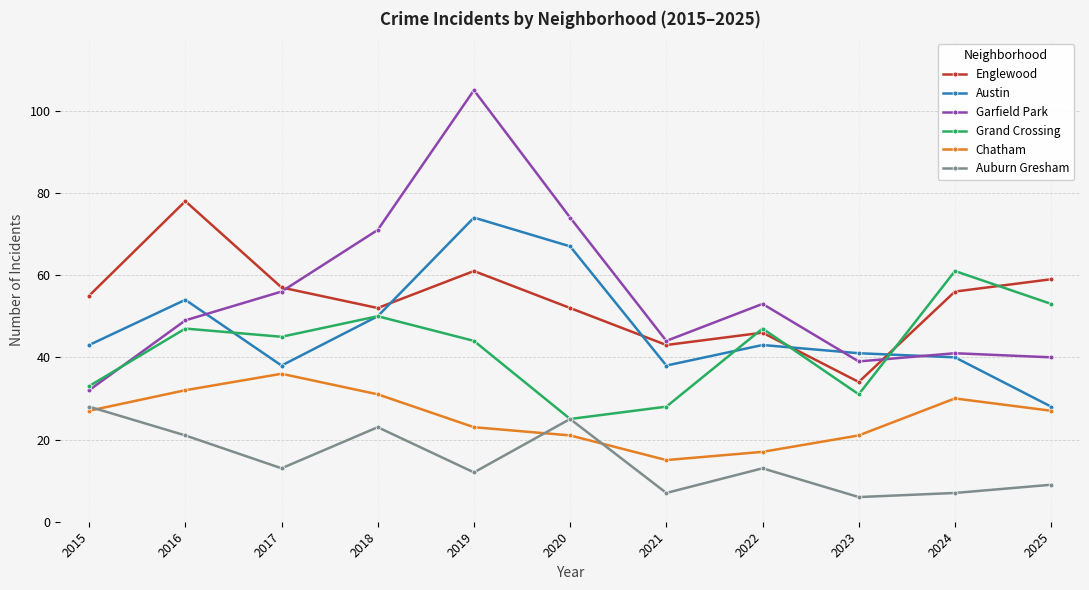

Between 2020 and 2025, which series saw the biggest shift?

Austin